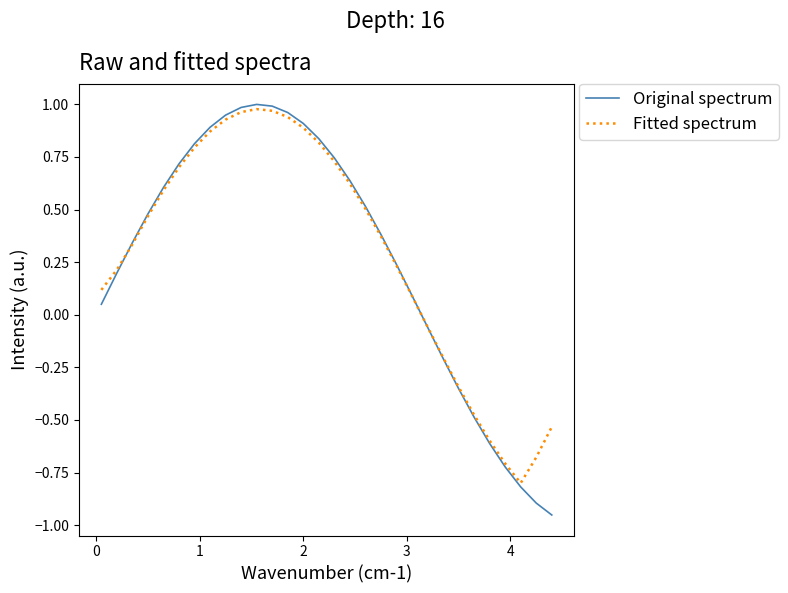

How many lines are shown in the chart?

2